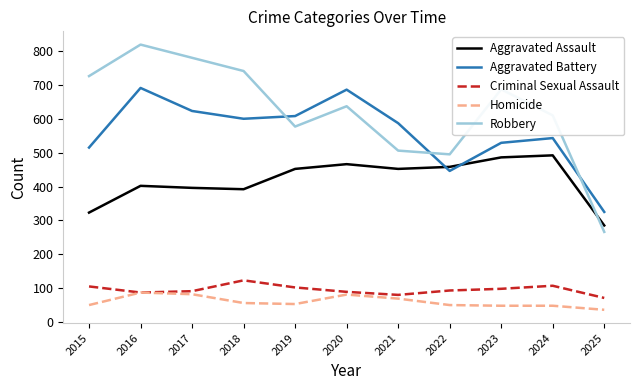

True or false: Robbery and Homicide cross at least once.

False